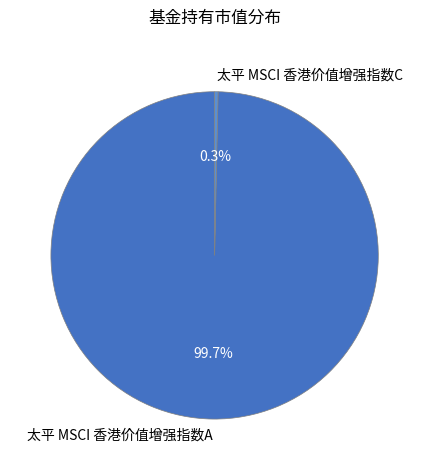

To the nearest percent, what is the average slice percentage?

50%